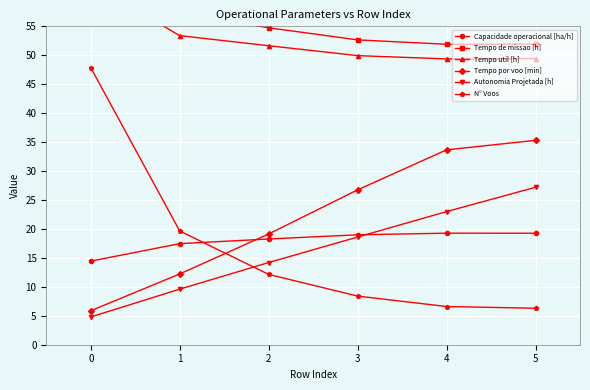

What is the difference between the maximum and second lowest values in the Tempo de missao [h] series?

17.3